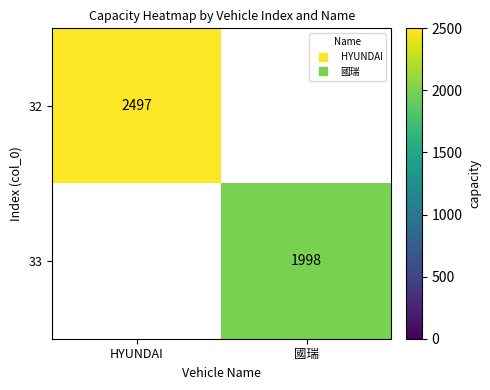

The 33 series shows 1998 at 國瑞. True or false?

True